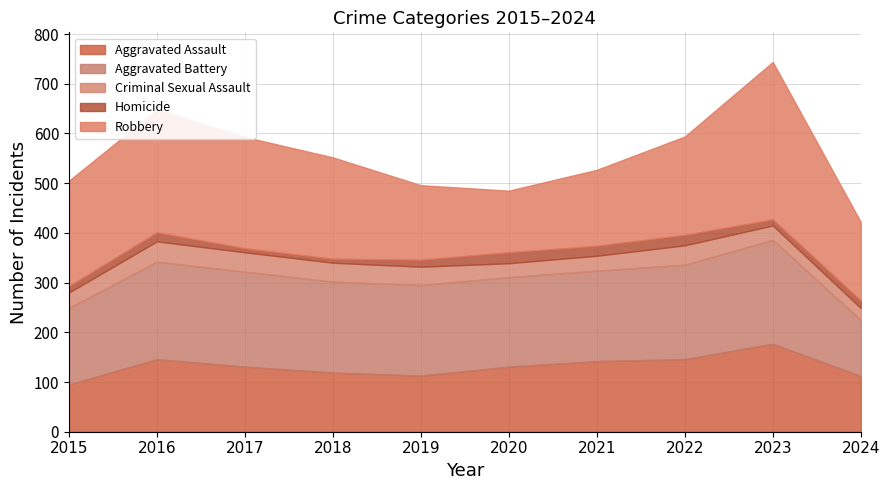

Which series has the largest total across all categories?

Robbery